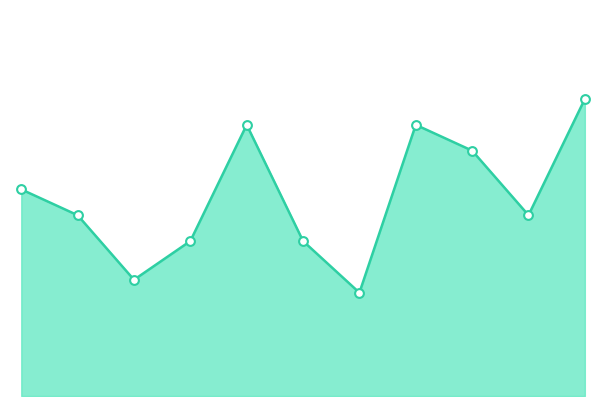

Does the chart have visible grid lines?

No